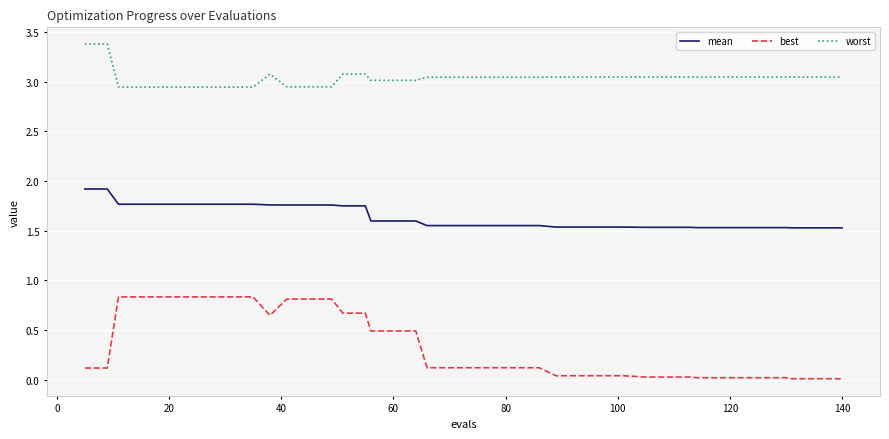

Which series has the widest spread of values?

best